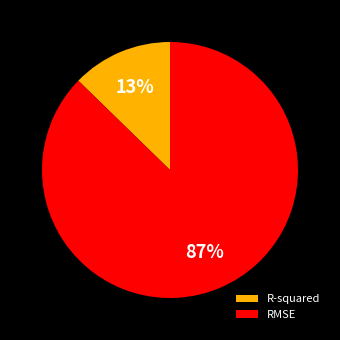

To the nearest percent, what percentage of the pie is R-squared?

13%